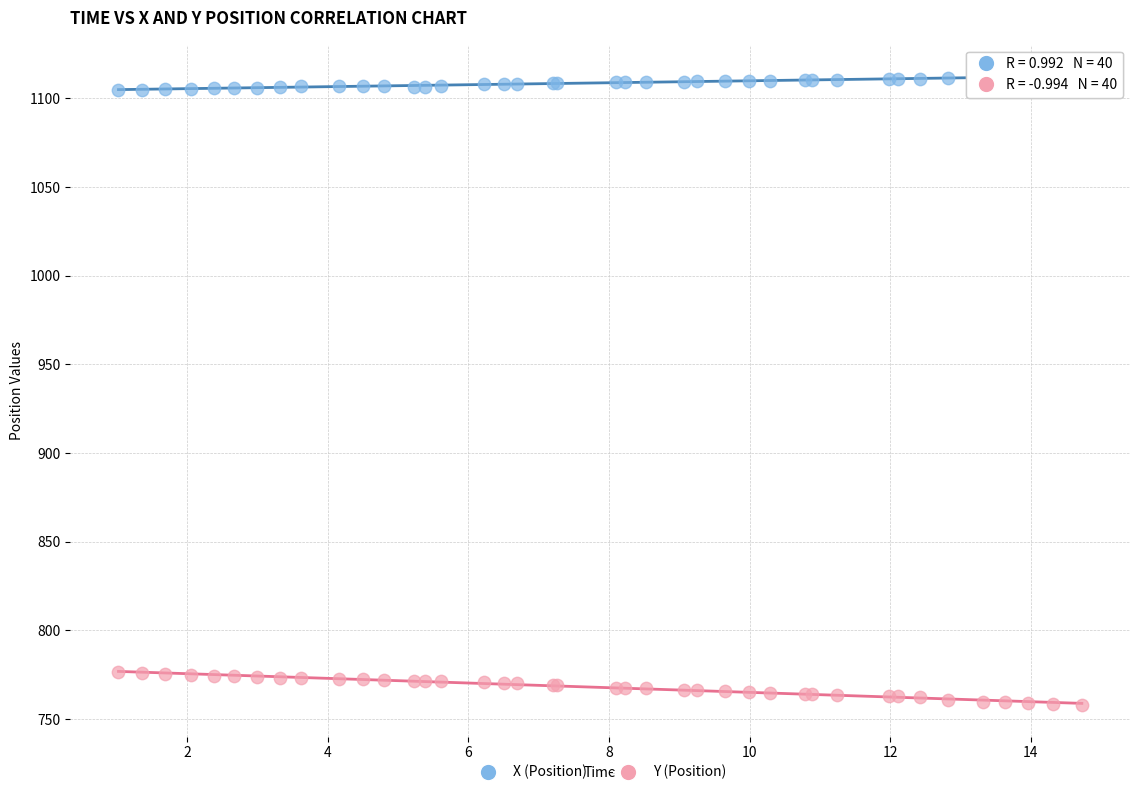

Which series reaches the maximum Y coordinate?

X (Position)